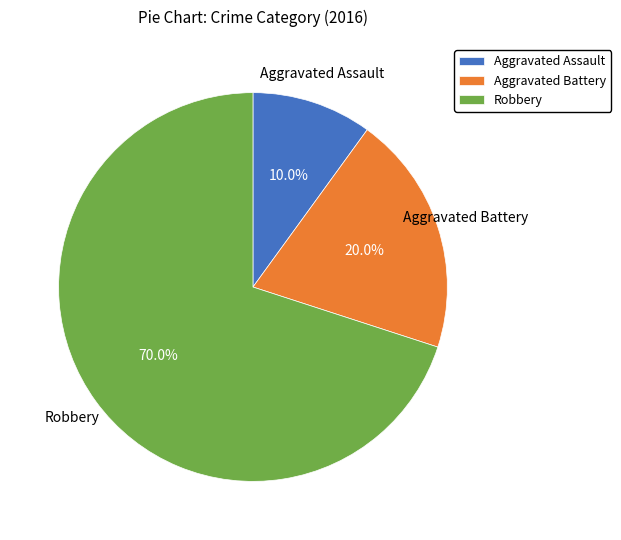

What portion of the pie excludes Robbery?

30.0%